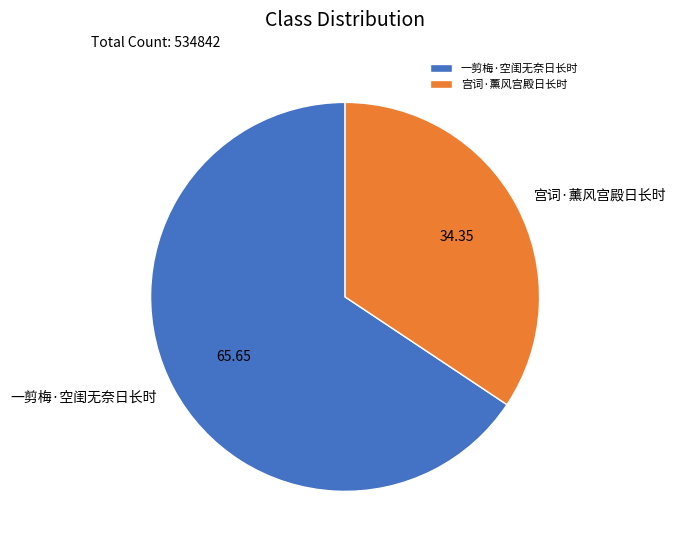

Rank the categories by value from lowest to highest.

宫词·薰风宫殿日长时, 一剪梅·空闺无奈日长时